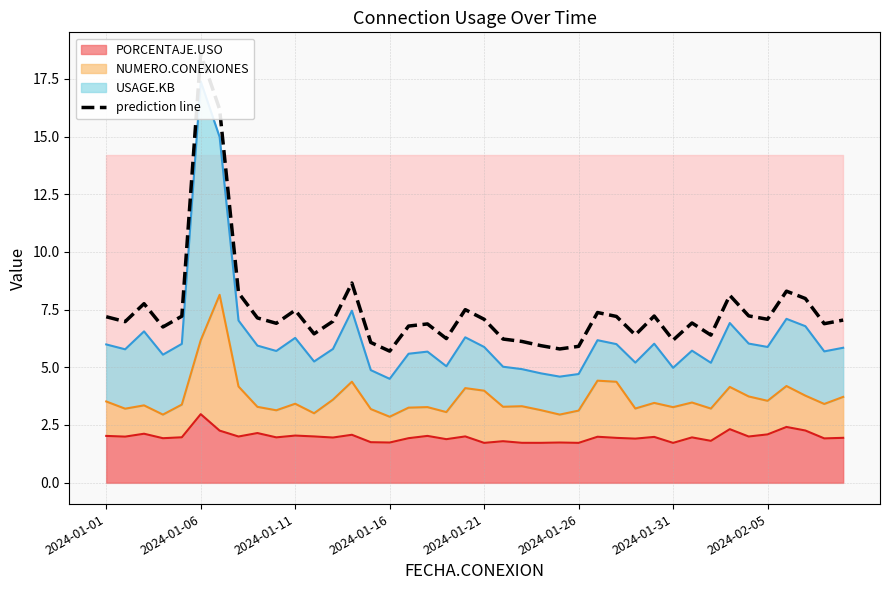

Which category has the highest value in the PORCENTAJE.USO series?

2024-01-06